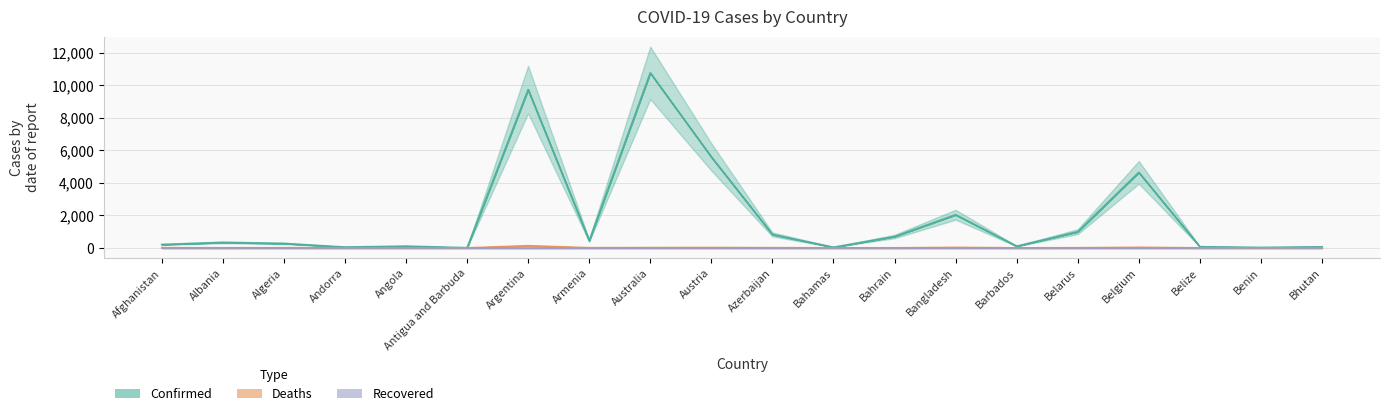

In Confirmed, how many points are higher than both neighbors (excluding endpoints)?

6